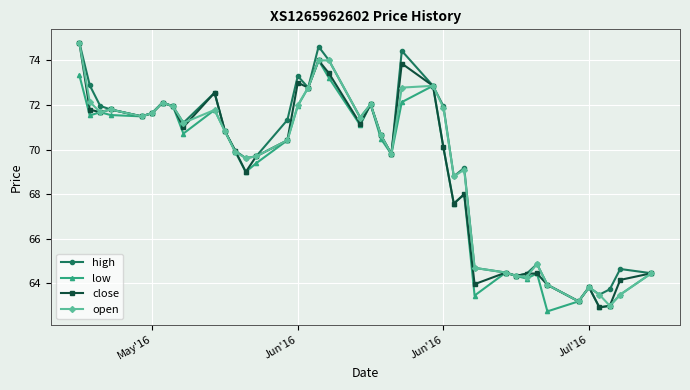

What is the value of the low point at the 2nd from the left?

71.5